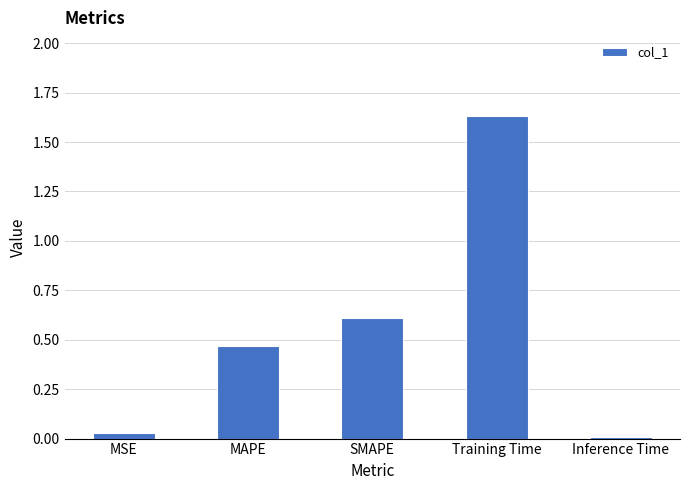

Which label corresponds to the largest value in the chart?

Training Time